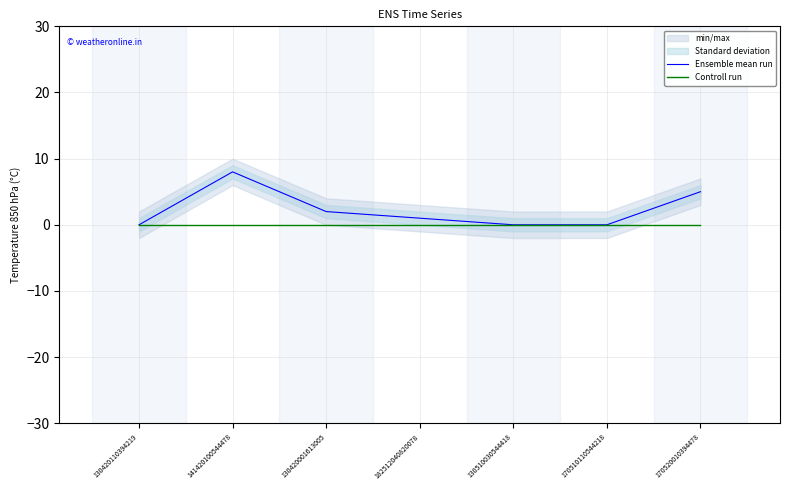

Rank the series by their maximum value, from highest to lowest.

Ensemble mean run, Controll run